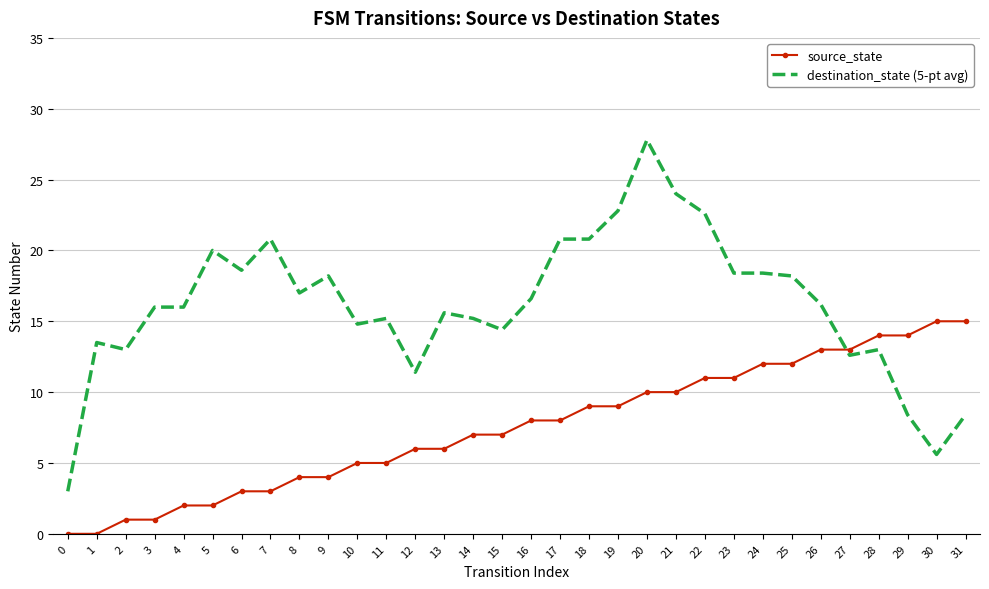

What is the difference between the highest and lowest values at 12?

5.4